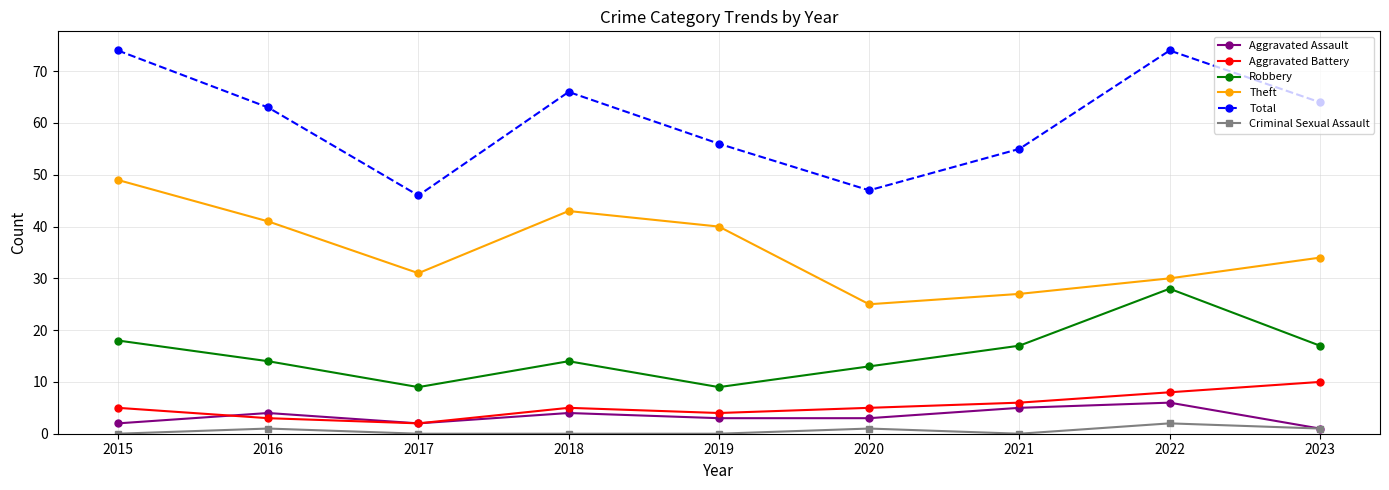

Is it true that Robbery equals 17 at 2023?

True